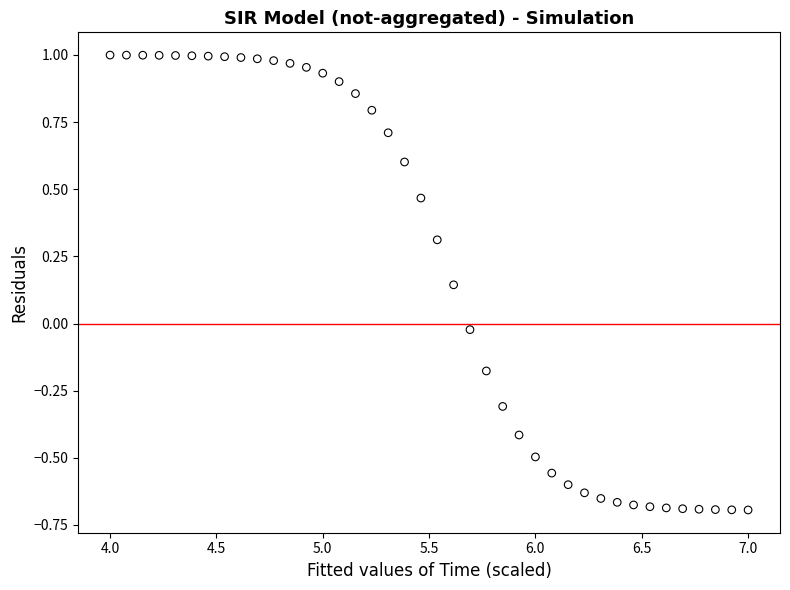

What is the range of X values (max minus min)?

3.0